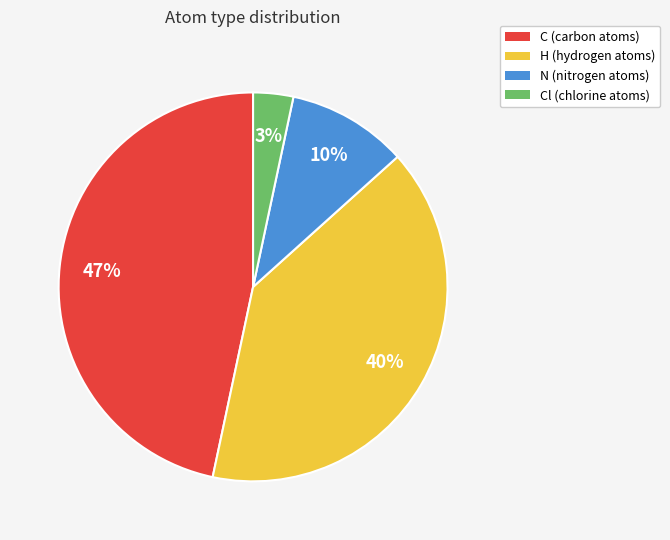

To the nearest percent, what is the average slice percentage?

25%